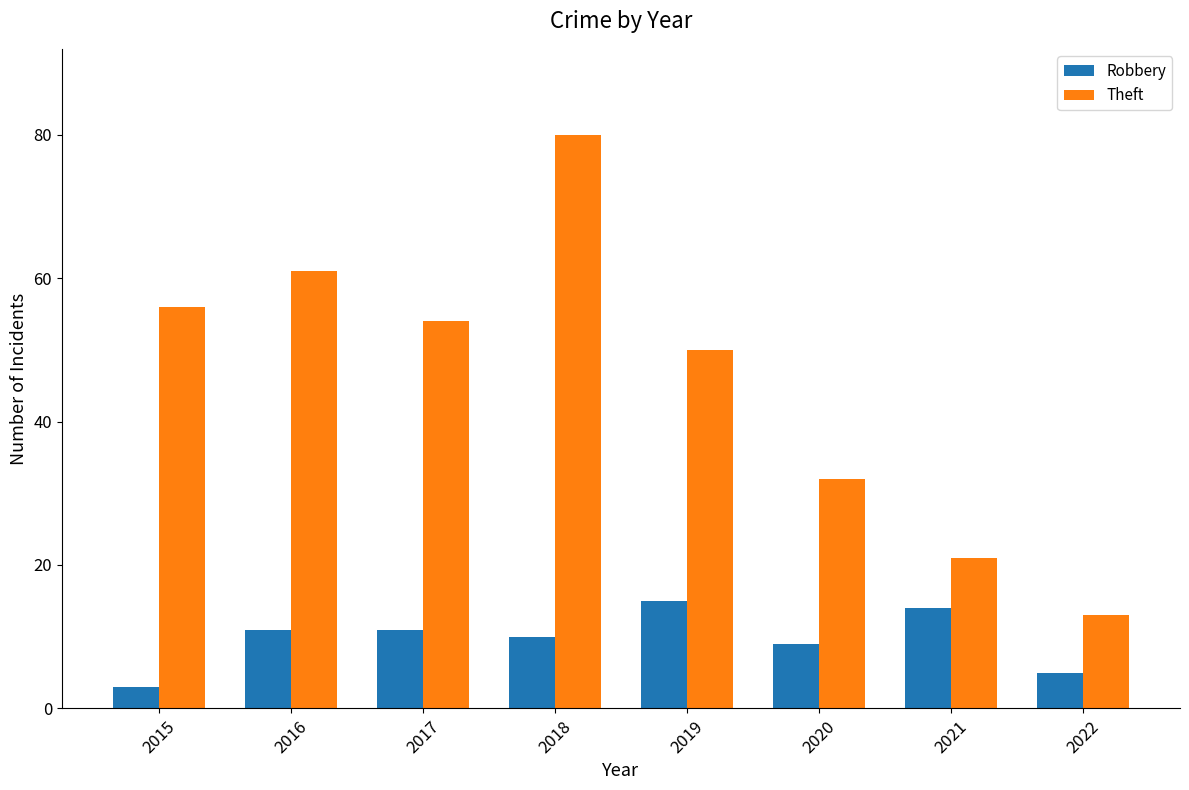

Where does the Theft series first go above 54?

2015